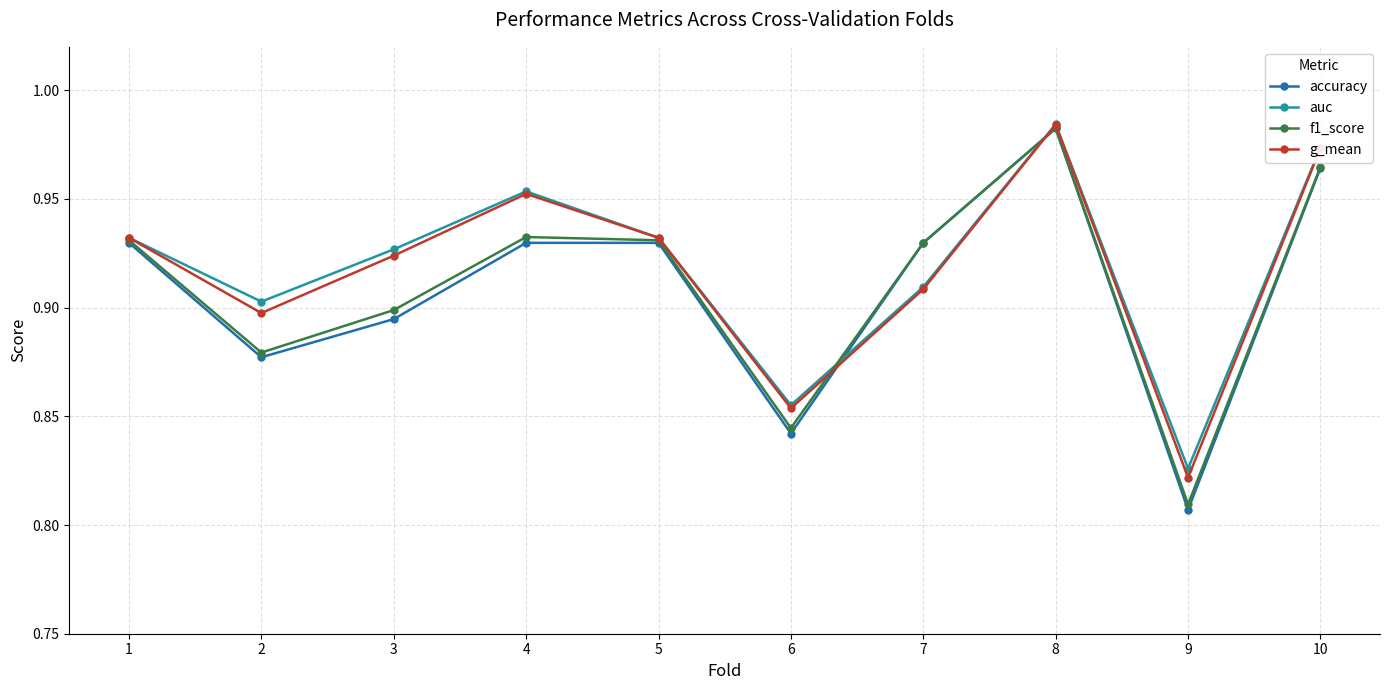

True or false: auc has a value of 1.4 at 2.

False